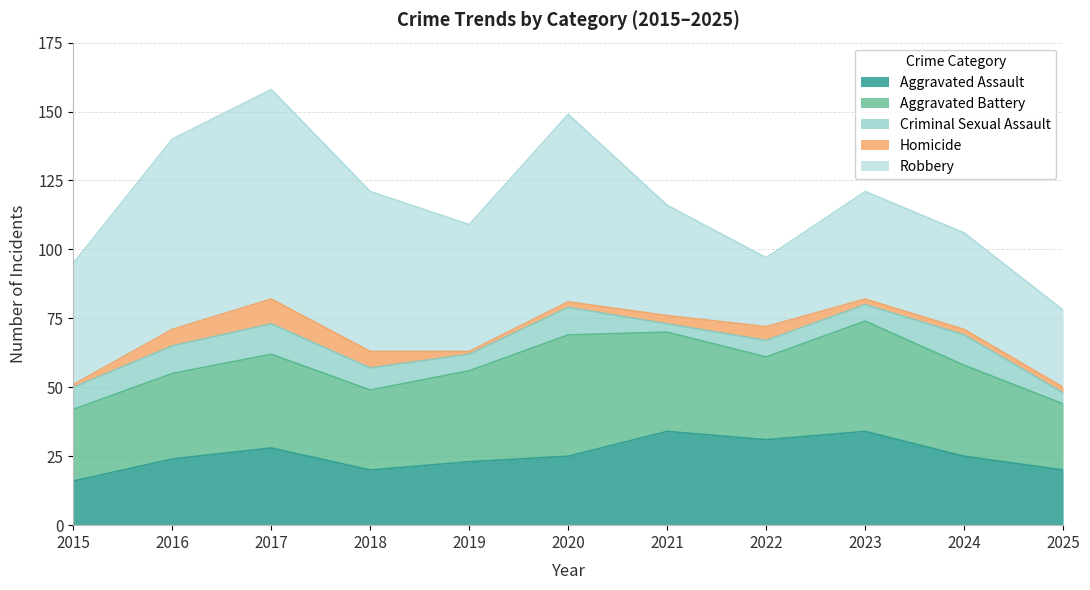

Read the Robbery value at 2019.

46